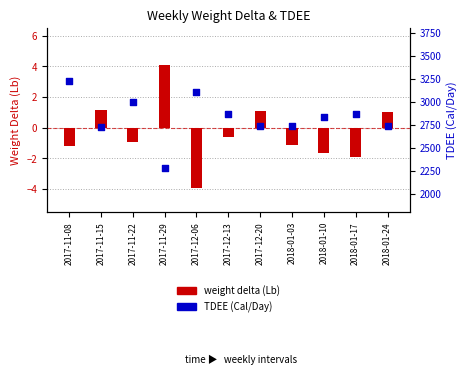

What is the total value across all series at 2017-12-20?

2741.1